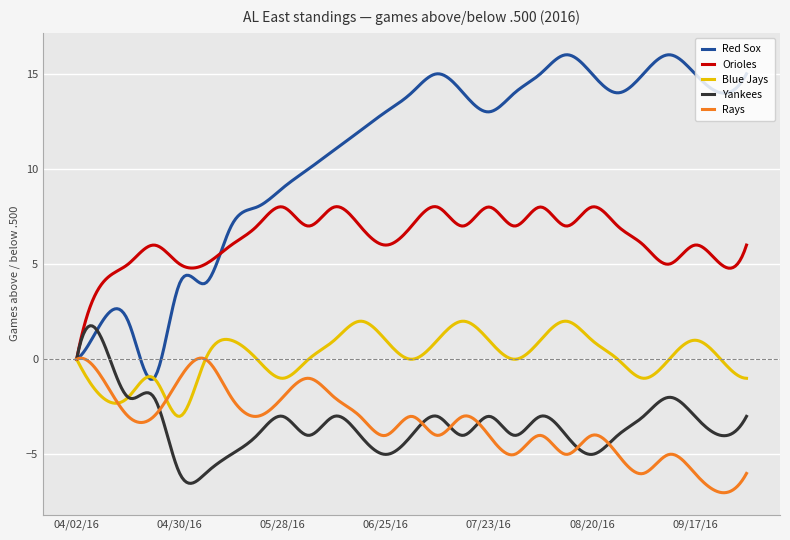

What is the lowest value of the Blue Jays series?

-3.0